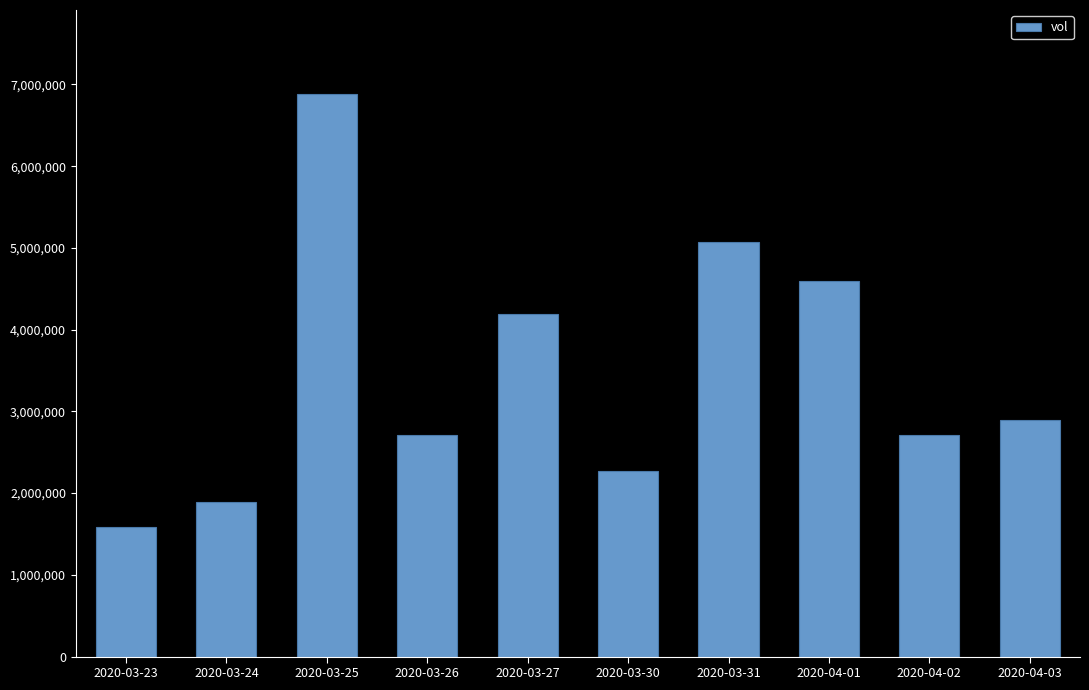

Which label corresponds to the largest value in the chart?

2020-03-25